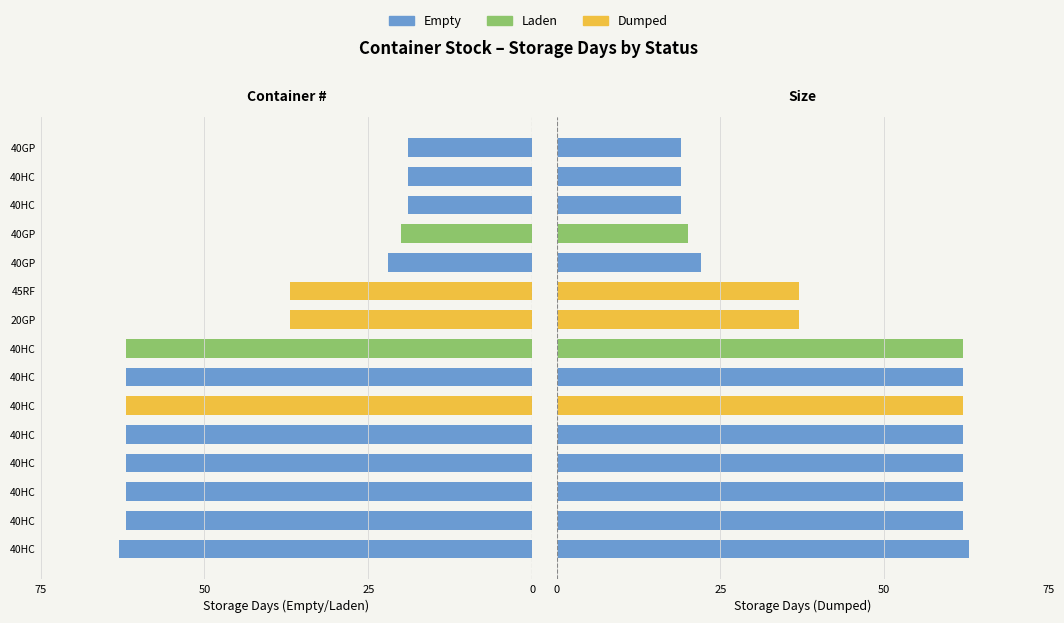

How many positive values does the Dumped series have?

3